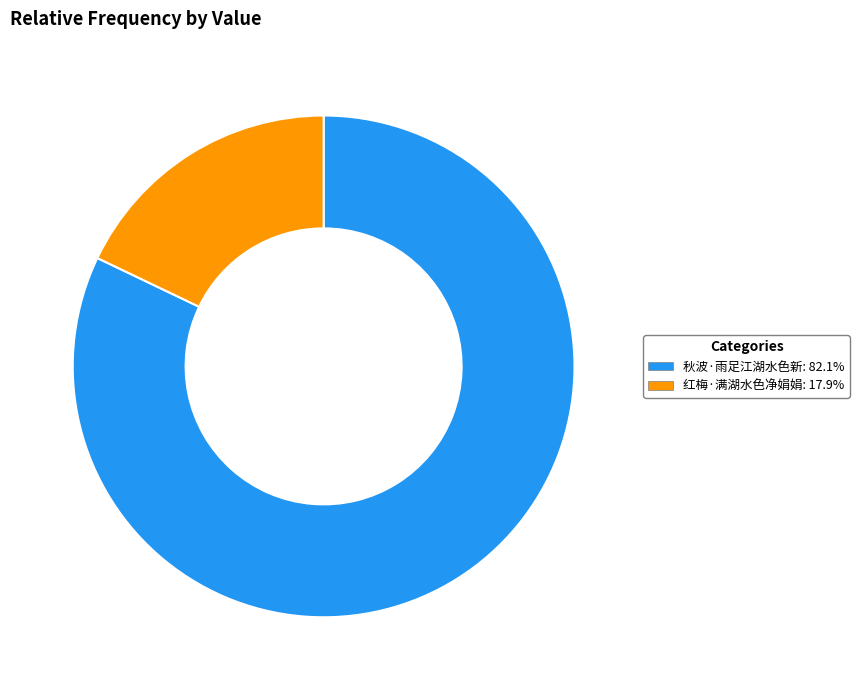

True or false: 红梅·满湖水色净娟娟 accounts for 18% of the total.

True